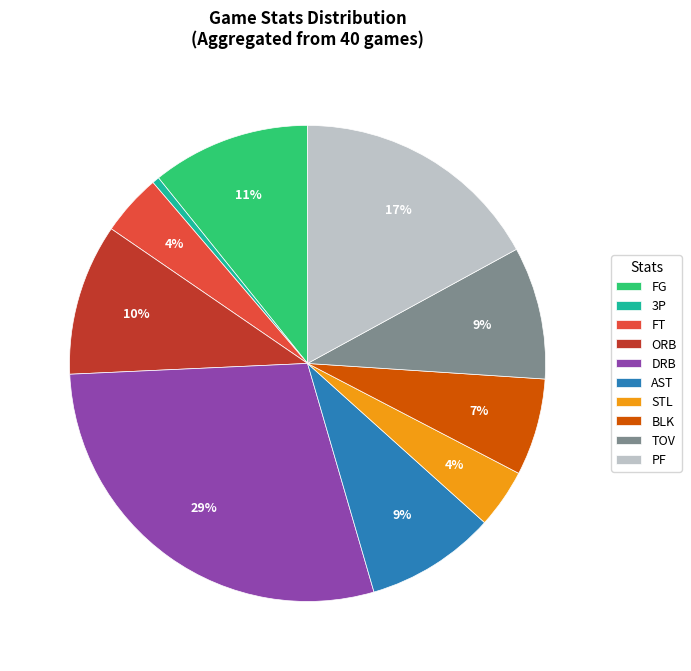

What is the ratio of the value at FT to the value at BLK?

0.6